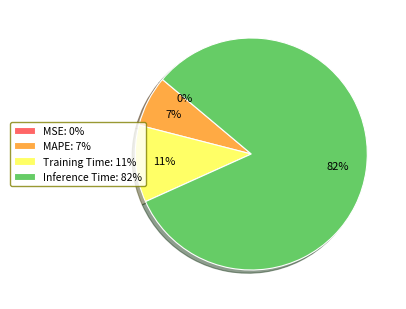

Do Inference Time: 82% and MAPE: 7% together represent more than half of the pie?

Yes